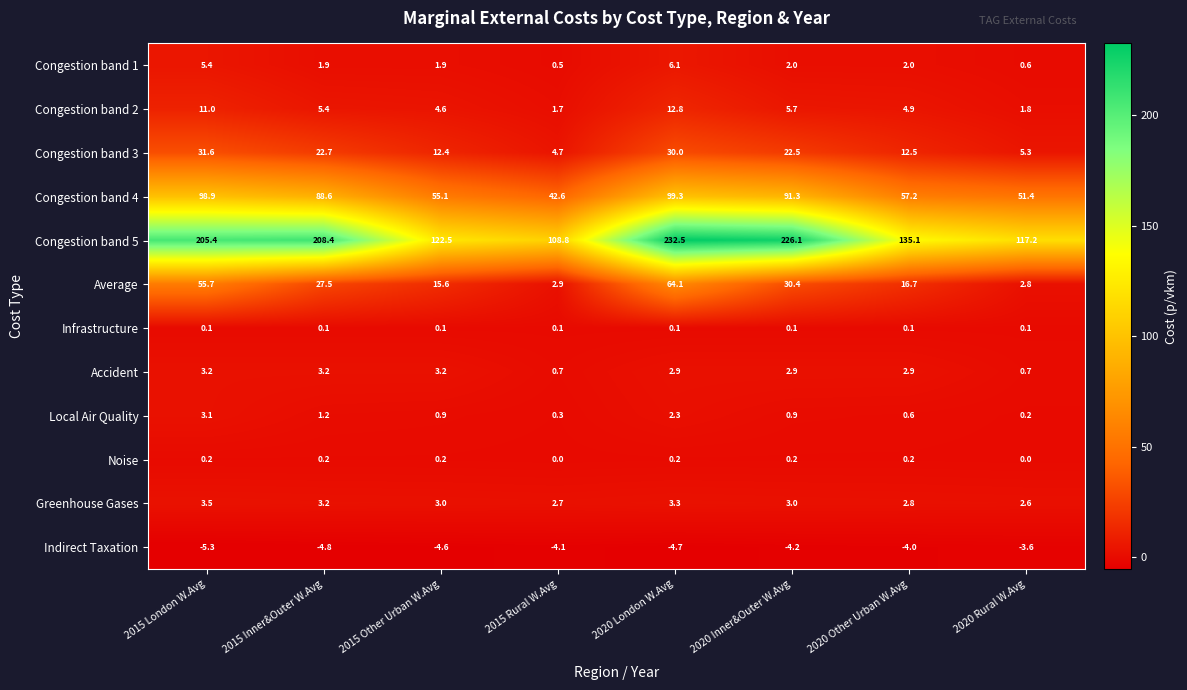

Between 2015 Other Urban W.Avg and 2020 Inner&Outer W.Avg, which series saw the biggest shift?

Congestion band 5